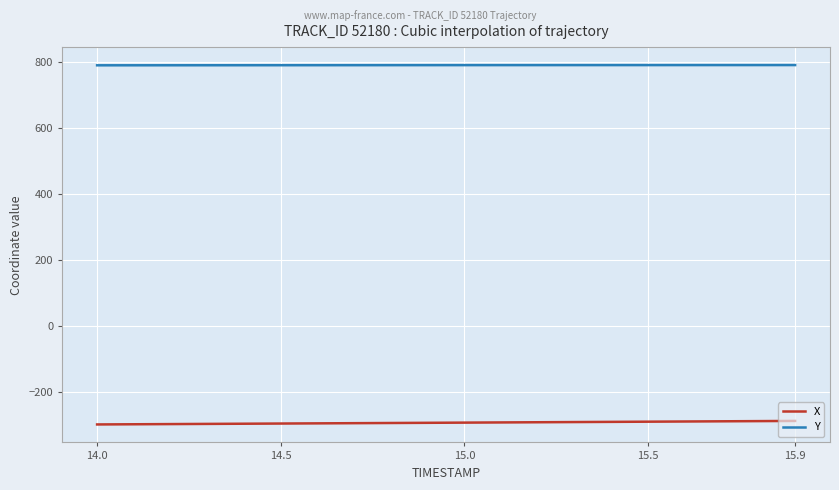

Rank the series by their maximum value, from highest to lowest.

Y, X